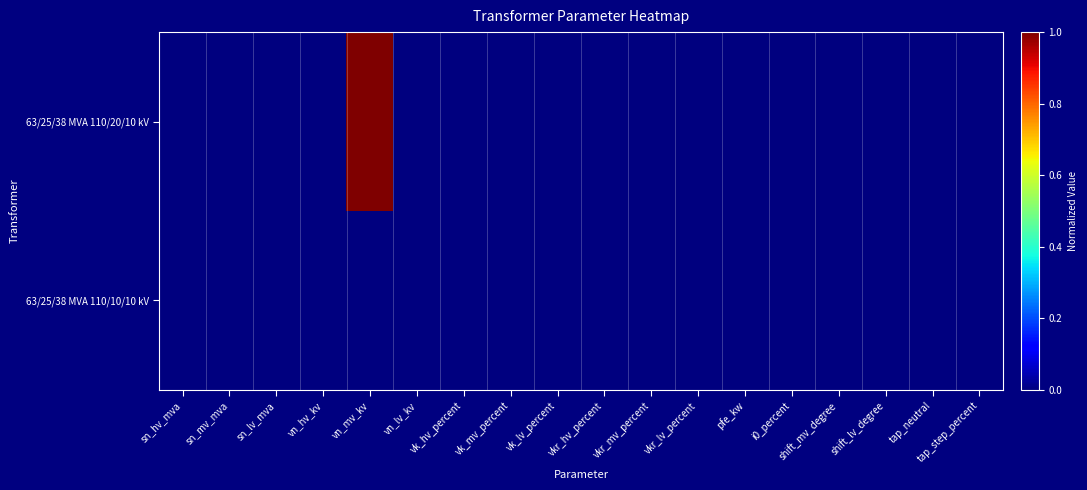

Rank the series by their maximum value, from lowest to highest.

63/25/38 MVA 110/10/10 kV, 63/25/38 MVA 110/20/10 kV